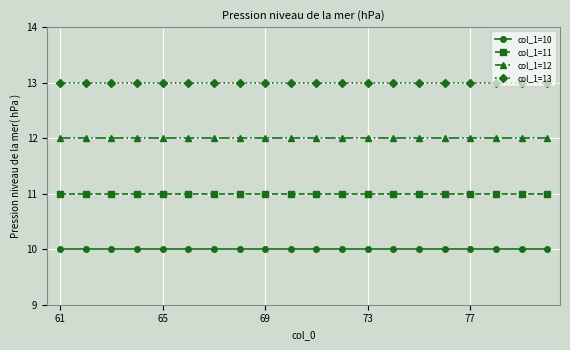

Does the chart have visible grid lines?

Yes